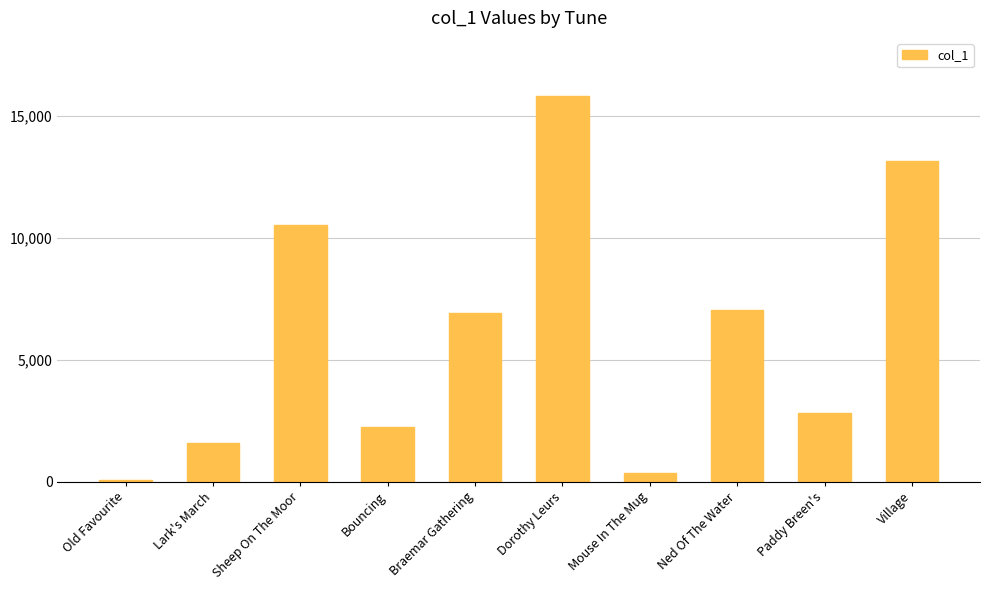

What is the ratio of the value at Bouncing to the value at Old Favourite?

39.6